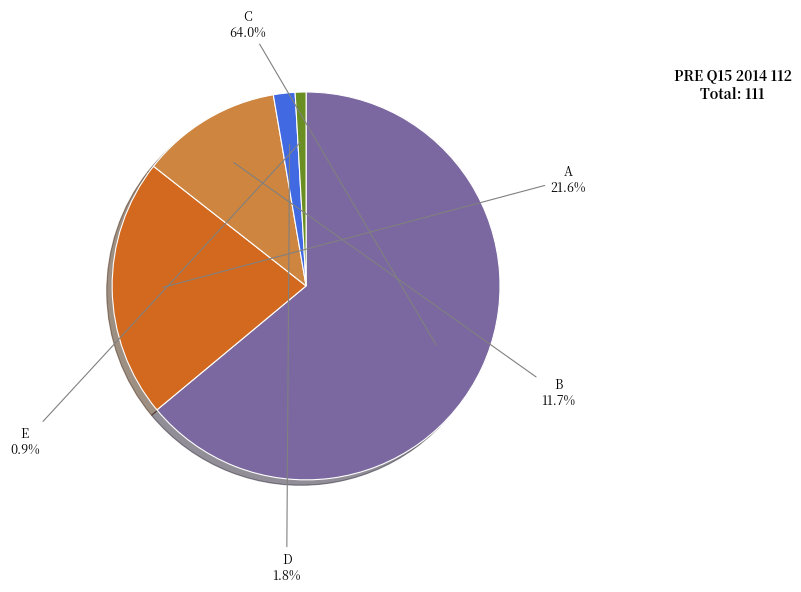

Which slice is the largest?

C